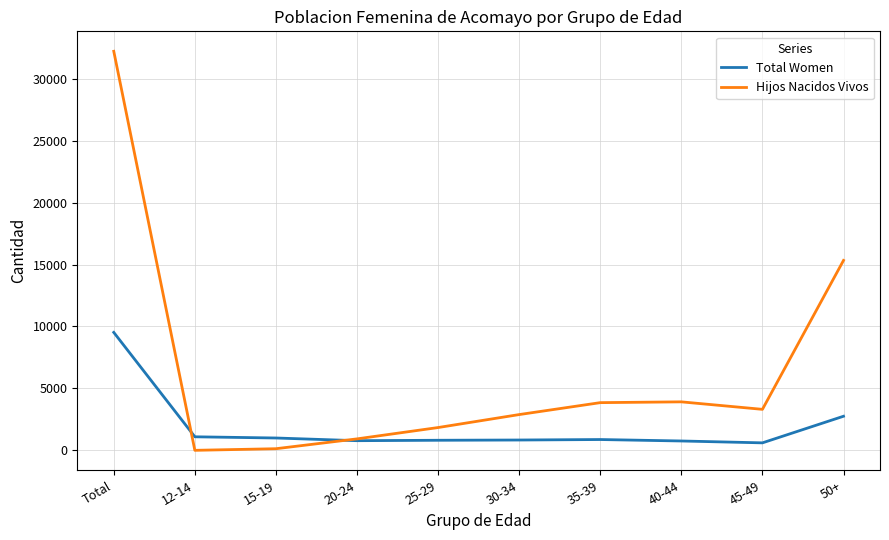

The value of Hijos Nacidos Vivos at 40-44 is 2547. True or false?

False